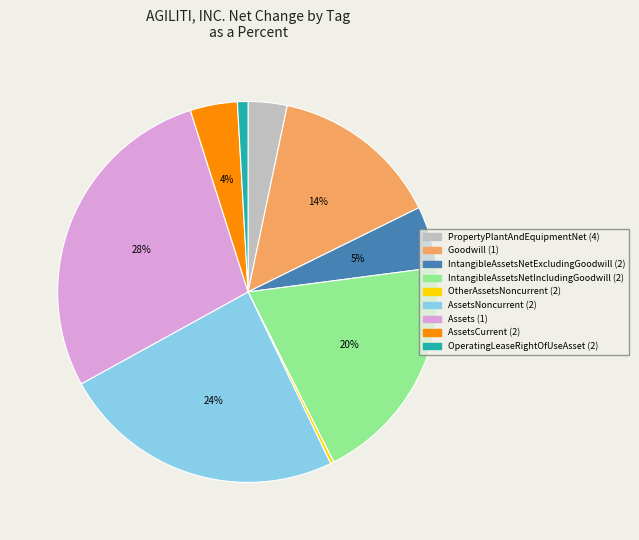

Rank the categories by value from lowest to highest.

OtherAssetsNoncurrent (2), OperatingLeaseRightOfUseAsset (2), PropertyPlantAndEquipmentNet (4), AssetsCurrent (2), IntangibleAssetsNetExcludingGoodwill (2), Goodwill (1), IntangibleAssetsNetIncludingGoodwill (2), AssetsNoncurrent (2), Assets (1)